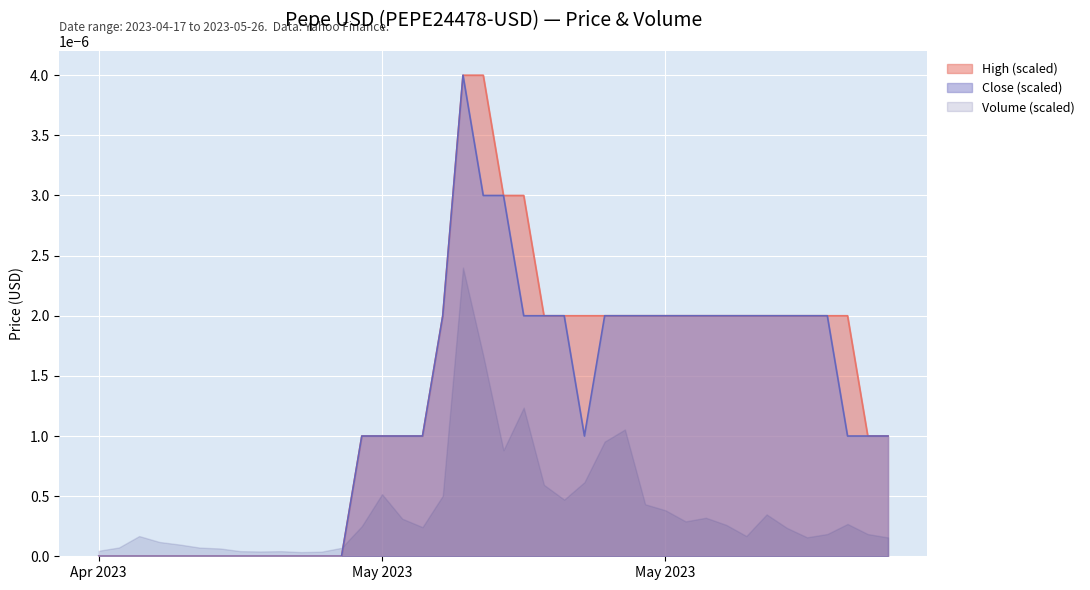

Which series has the widest spread of values?

High (scaled)